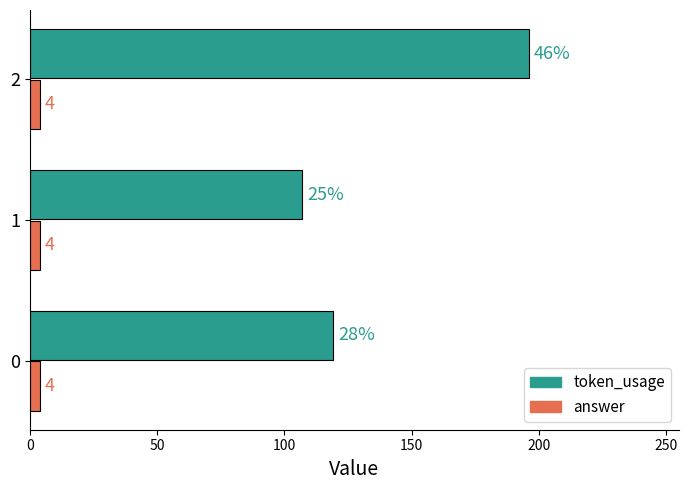

Count the number of data series in this chart.

2